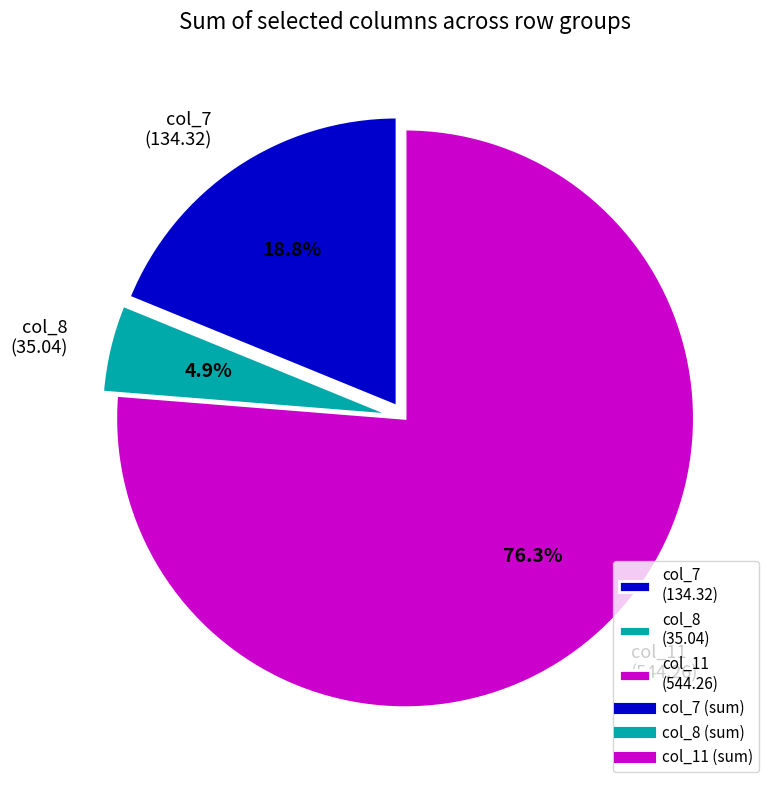

Which category accounts for the majority?

col_11 (544.26)